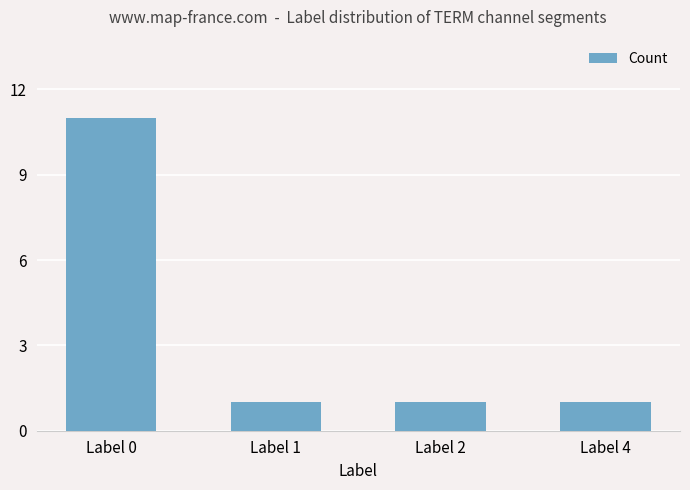

Reading right to left, list all the values displayed in this chart.

Label 4=1	Label 2=1	Label 1=1	Label 0=11